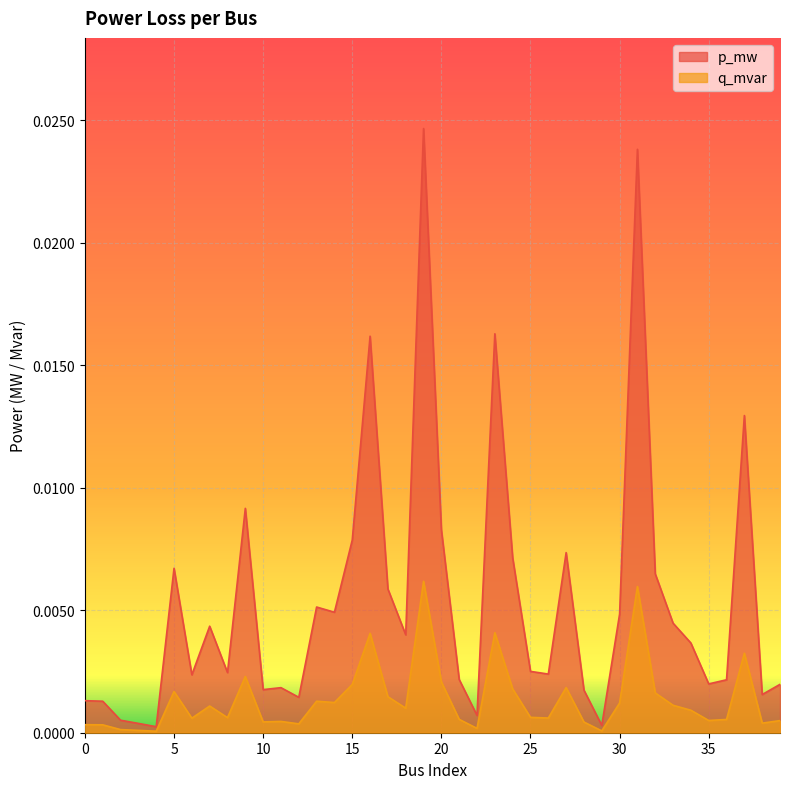

Where is the first local minimum for q_mvar?

4